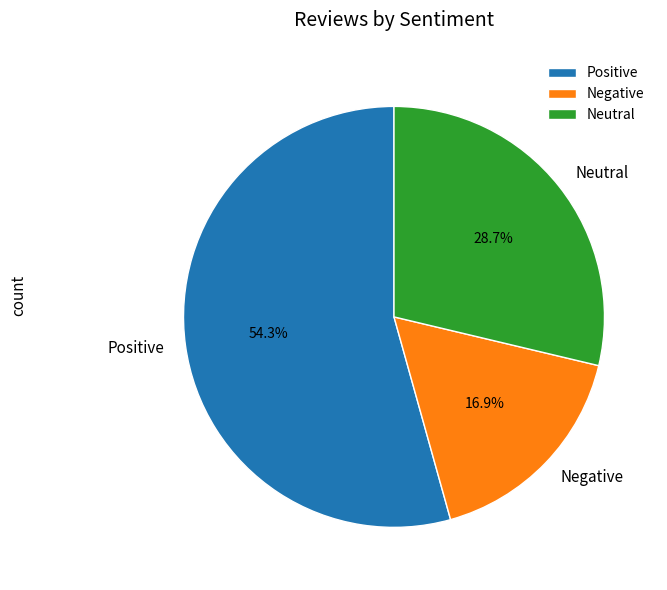

What percentage is NOT represented by Neutral?

71.3%